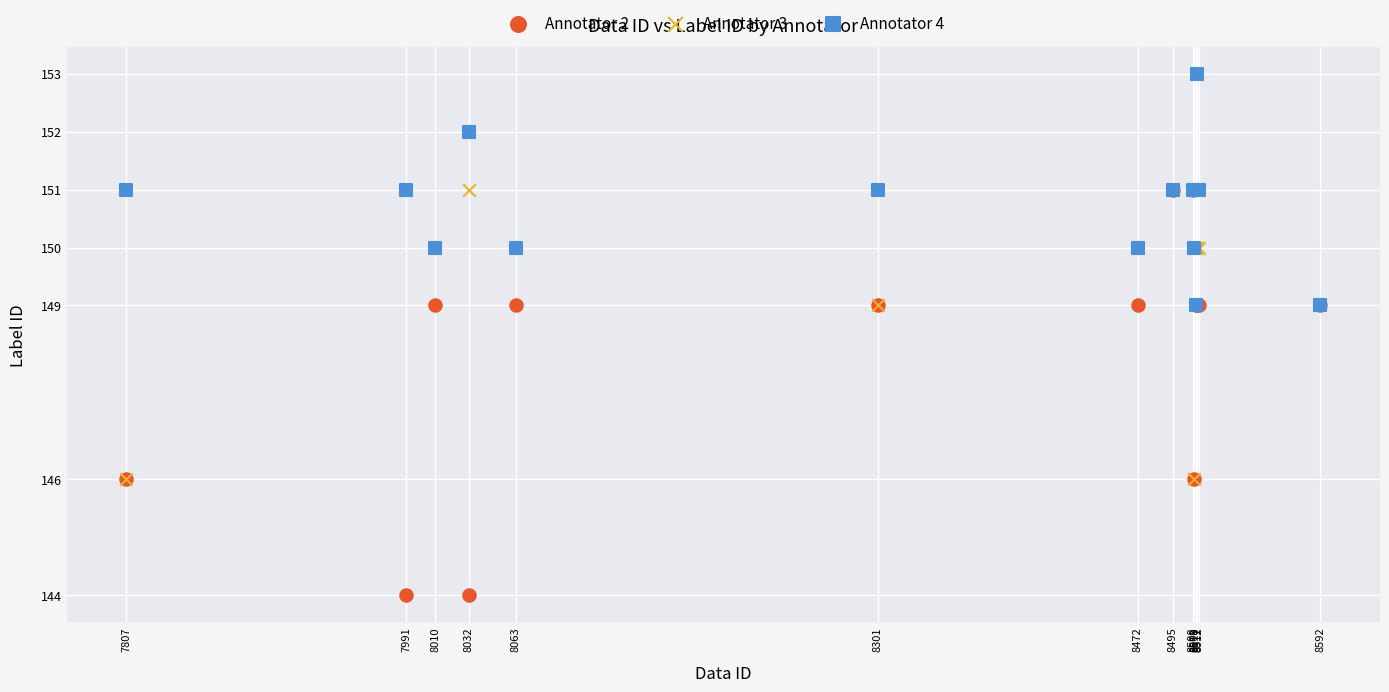

Which series contains the highest Y value?

Annotator 4